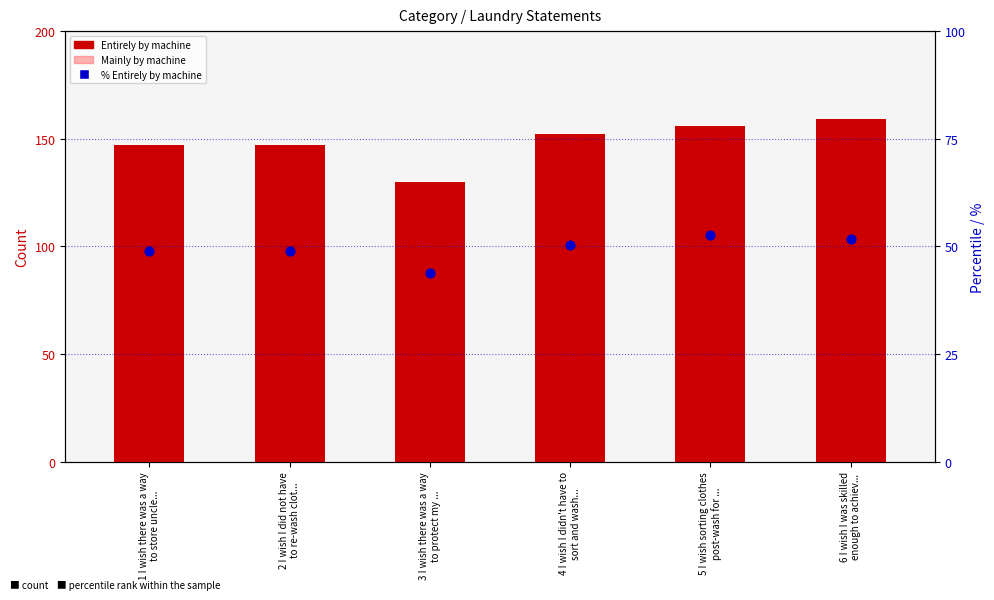

Is the value of % Entirely by machine at 1 I wish there was a way
to store uncle... greater than the value of Mainly by machine at 1 I wish there was a way
to store uncle...?

No